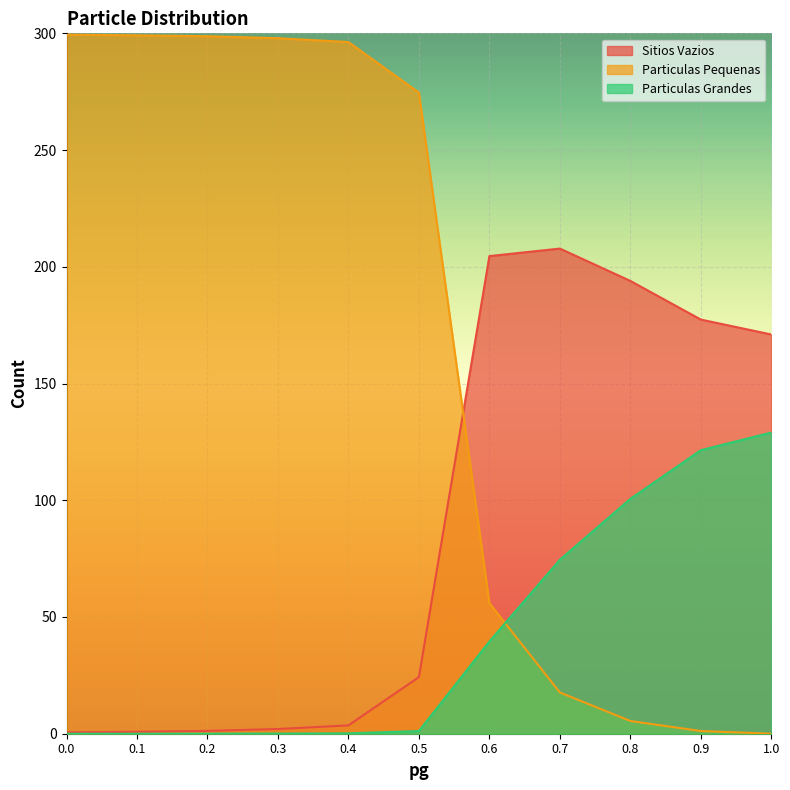

How many lines are shown in the chart?

3